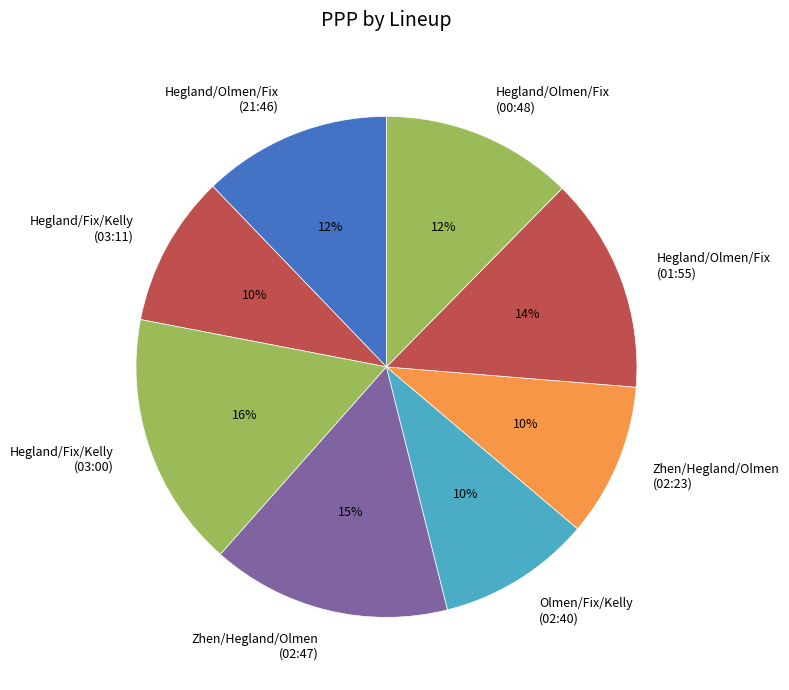

Is Hegland/Fix/Kelly (03:00) the majority of the pie?

No